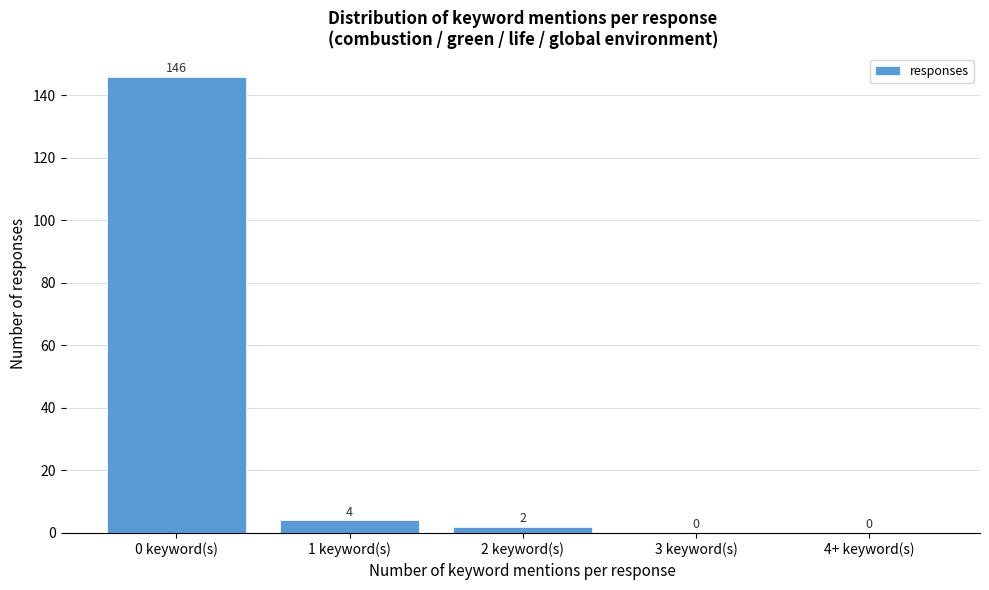

Reading right to left, extract all data points from this chart.

4+ keyword(s)=0	3 keyword(s)=0	2 keyword(s)=2	1 keyword(s)=4	0 keyword(s)=146